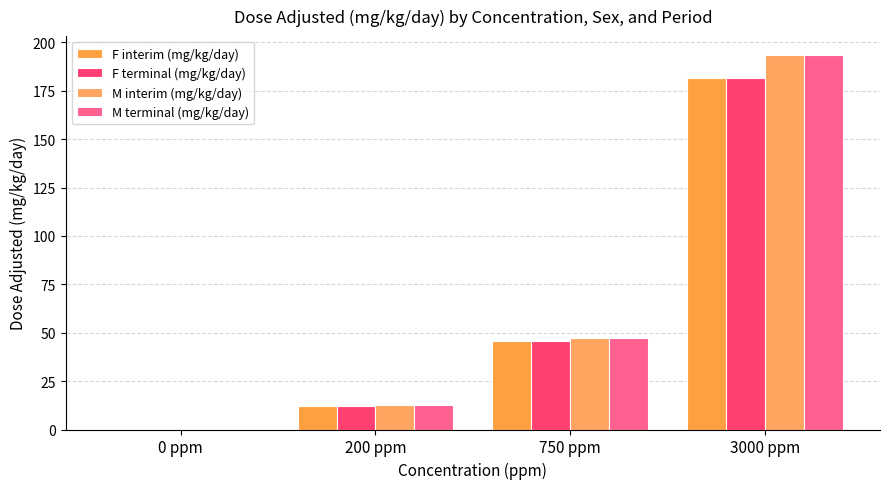

What is the label of the 4th bar from the left?

3000 ppm